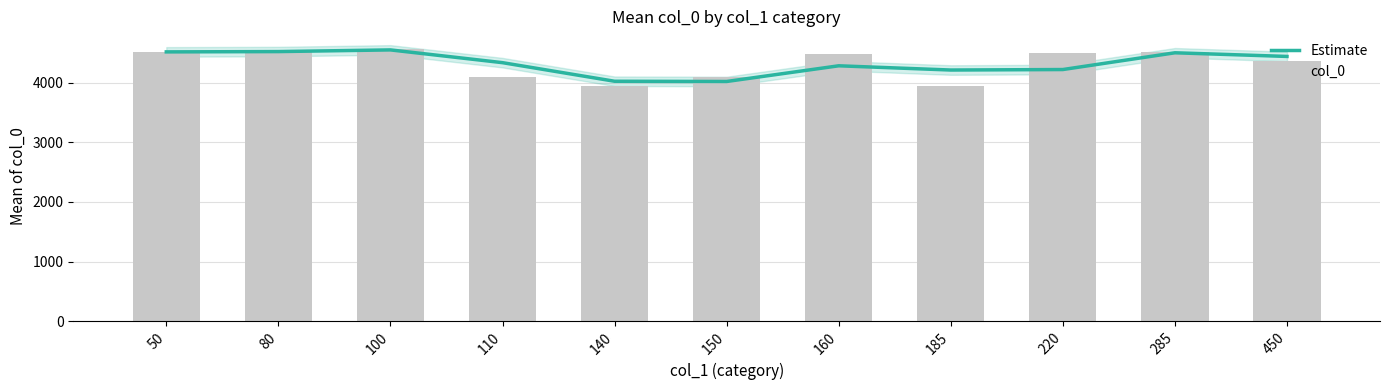

What is the value of the Estimate bar at the 10th from the left?

4499.6